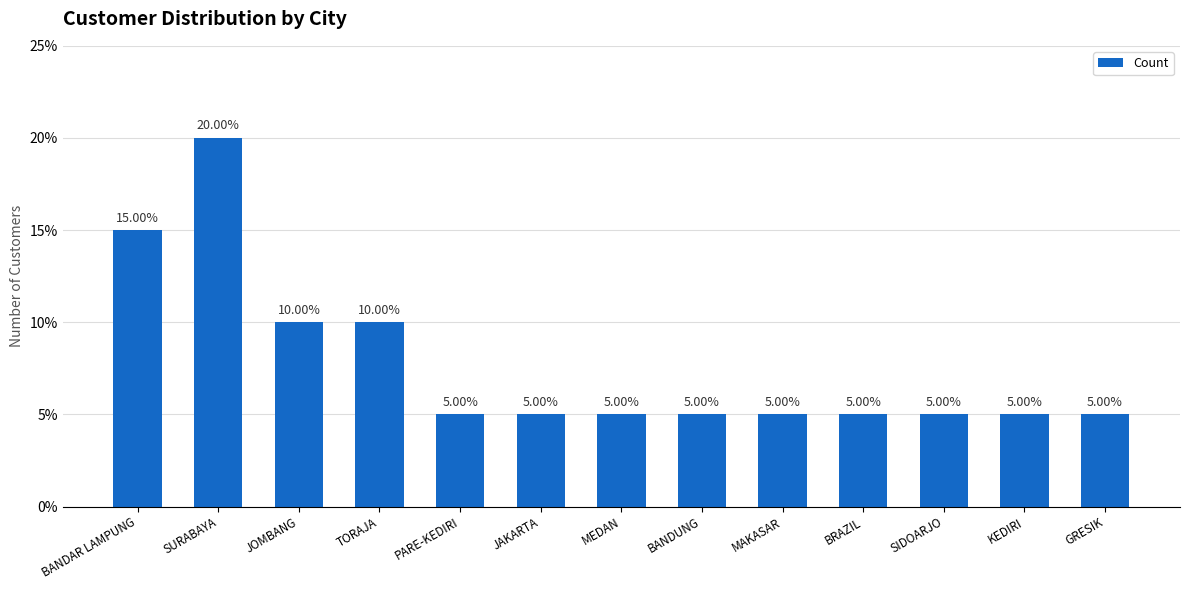

What is the label of the 3rd bar from the left?

JOMBANG